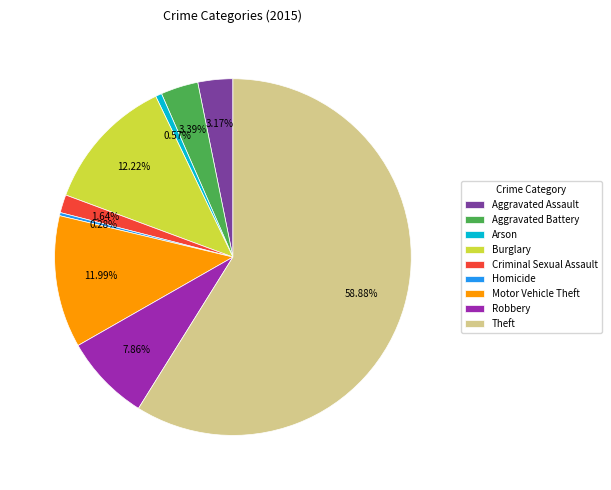

What is the largest slice in the pie chart?

Theft